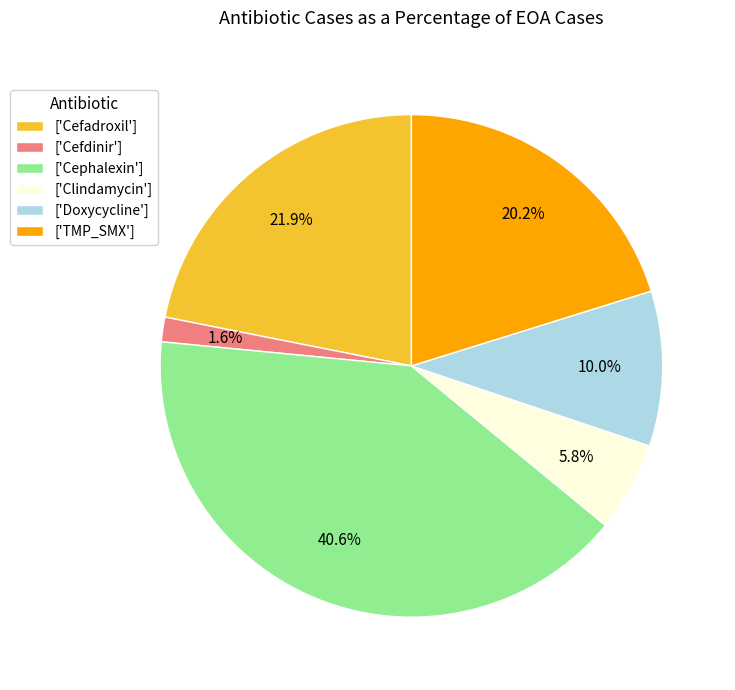

Which has a higher value, ['Cefdinir'] or ['Cefadroxil']?

['Cefadroxil']